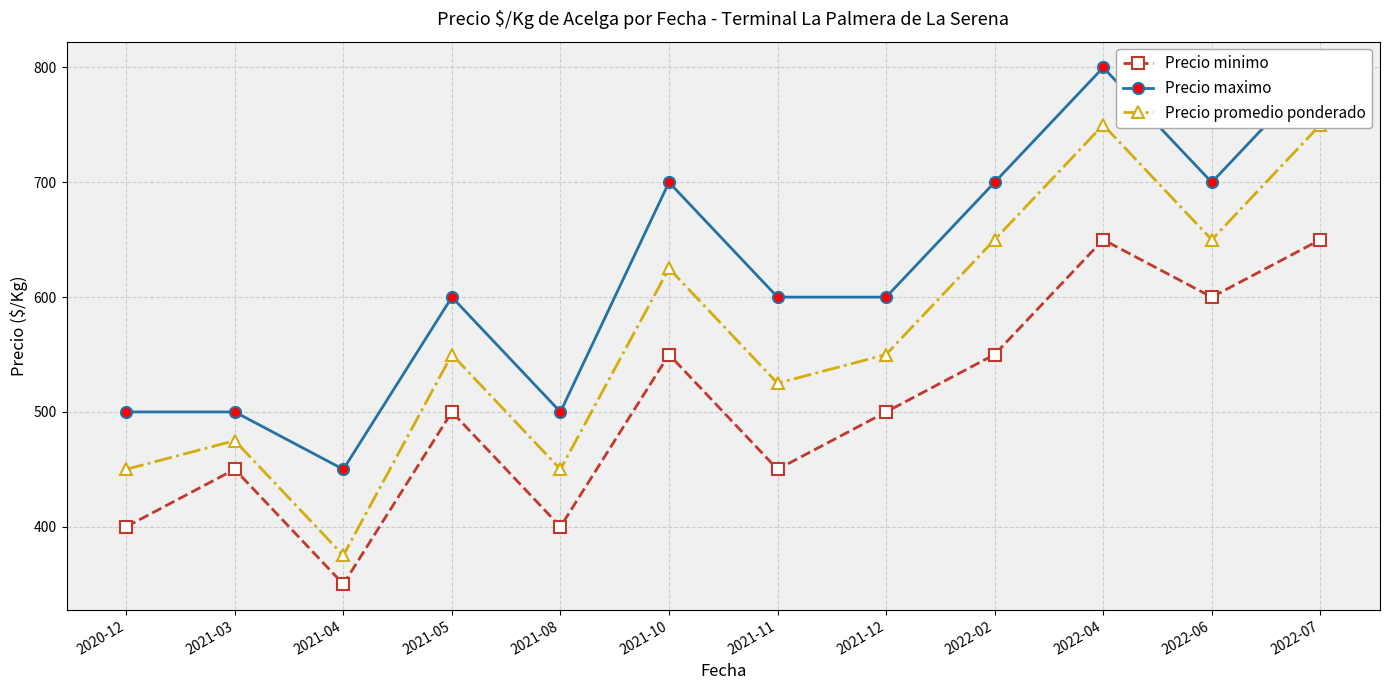

List the labels in order of Precio promedio ponderado value, largest first.

2022-04, 2022-07, 2022-02, 2022-06, 2021-10, 2021-05, 2021-12, 2021-11, 2021-03, 2020-12, 2021-08, 2021-04